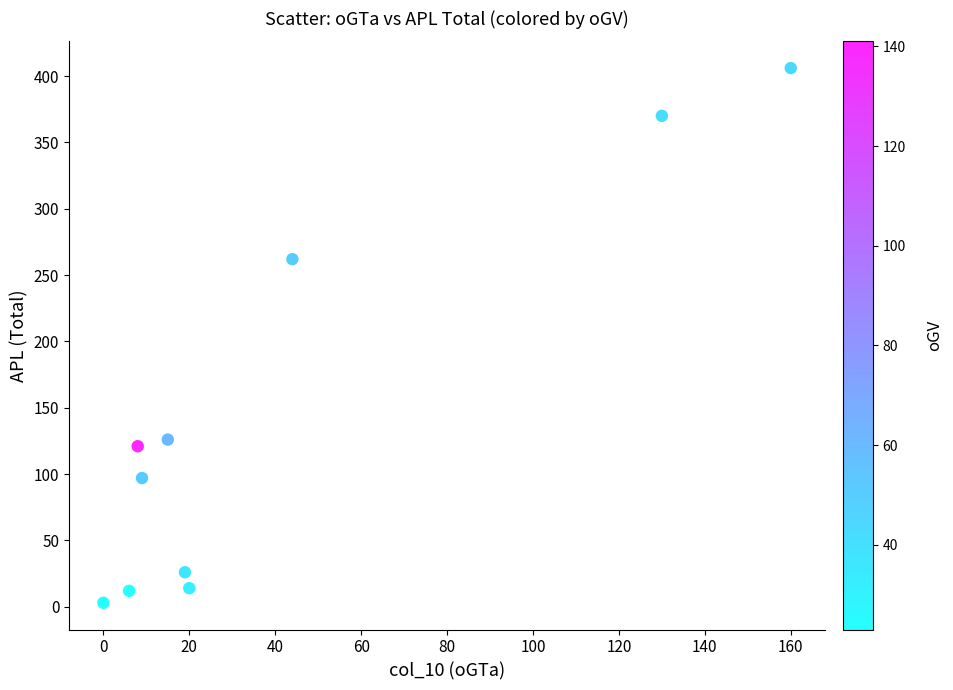

What Y value in the scatter plot is closest to 204?

262